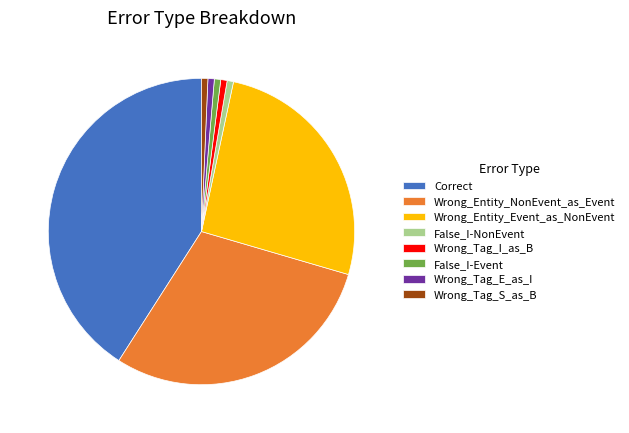

True or false: False_I-Event accounts for 11% of the total.

False